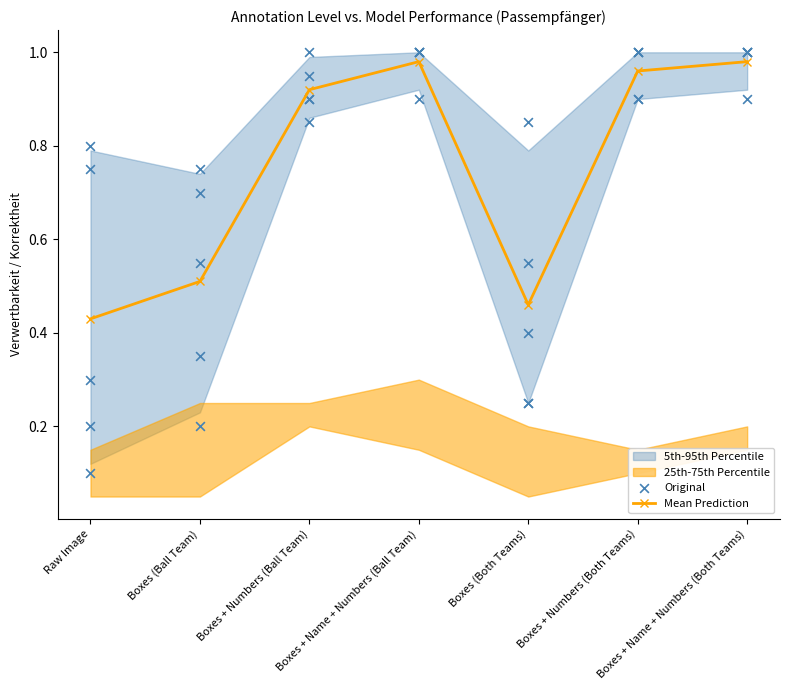

How many interior local valleys does the Mean Prediction series have?

1